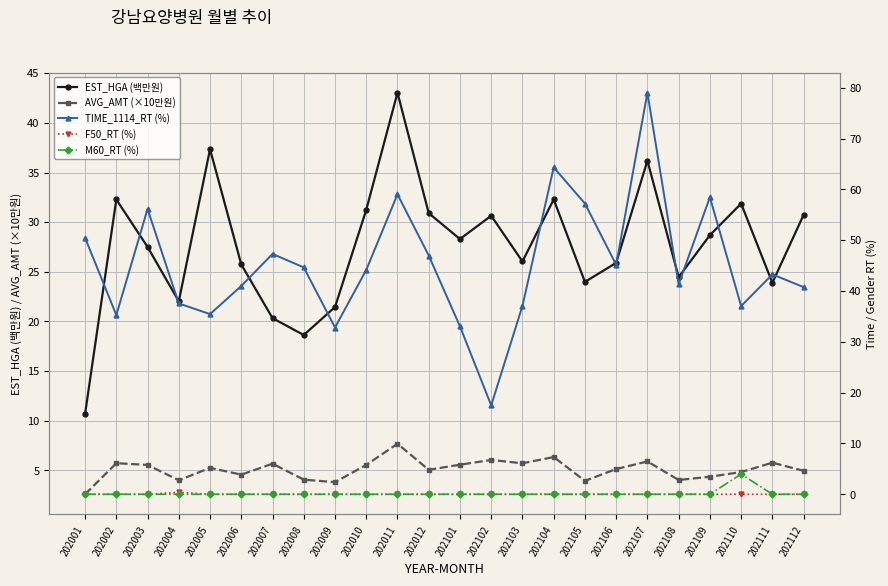

Reading left to right, extract all data points from this chart.

EST_HGA (백만원): 202001=10.7	202002=32.3	202003=27.5	202004=22.0	202005=37.3	202006=25.7	202007=20.3	202008=18.6	202009=21.5	202010=31.2	202011=43.0	202012=30.9	202101=28.3	202102=30.6	202103=26.0	202104=32.3	202105=24.0	202106=25.9	202107=36.2	202108=24.5	202109=28.7	202110=31.9	202111=23.9	202112=30.7
AVG_AMT (×10만원): 202001=2.6	202002=5.7	202003=5.6	202004=4.0	202005=5.3	202006=4.6	202007=5.7	202008=4.1	202009=3.8	202010=5.6	202011=7.7	202012=5.1	202101=5.6	202102=6.1	202103=5.7	202104=6.3	202105=3.9	202106=5.1	202107=5.9	202108=4.0	202109=4.4	202110=4.8	202111=5.8	202112=5.0
TIME_1114_RT (%): 202001=50.5	202002=35.3	202003=56.1	202004=37.5	202005=35.5	202006=41.0	202007=47.3	202008=44.6	202009=32.8	202010=44.1	202011=59.0	202012=47.0	202101=33.0	202102=17.5	202103=37.0	202104=64.3	202105=57.2	202106=45.2	202107=79.0	202108=41.3	202109=58.4	202110=37.0	202111=43.3	202112=40.8
F50_RT (%): 202001=0.0	202002=0.0	202003=0.0	202004=0.4	202005=0.0	202006=0.0	202007=0.0	202008=0.0	202009=0.0	202010=0.0	202011=0.0	202012=0.0	202101=0.0	202102=0.0	202103=0.0	202104=0.0	202105=0.0	202106=0.0	202107=0.0	202108=0.0	202109=0.0	202110=0.0	202111=0.0	202112=0.0
M60_RT (%): 202001=0.0	202002=0.0	202003=0.0	202004=0.0	202005=0.0	202006=0.0	202007=0.0	202008=0.0	202009=0.0	202010=0.0	202011=0.0	202012=0.0	202101=0.0	202102=0.0	202103=0.0	202104=0.0	202105=0.0	202106=0.0	202107=0.0	202108=0.0	202109=0.0	202110=4.0	202111=0.0	202112=0.0